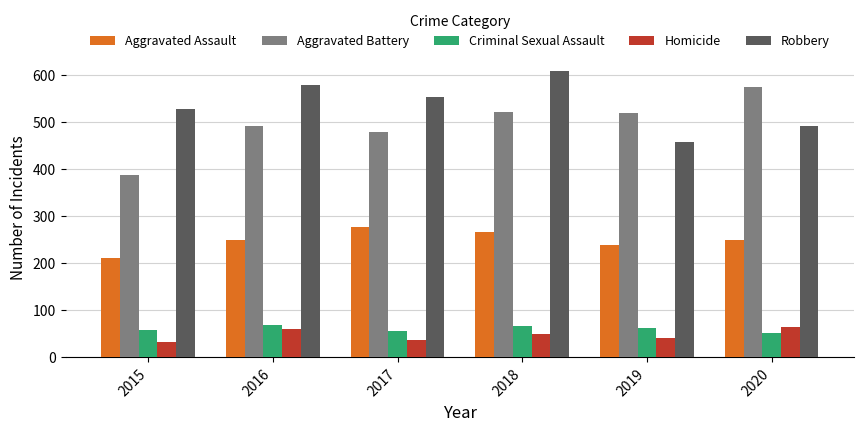

True or false: Aggravated Assault has a value of 154 at 2016.

False